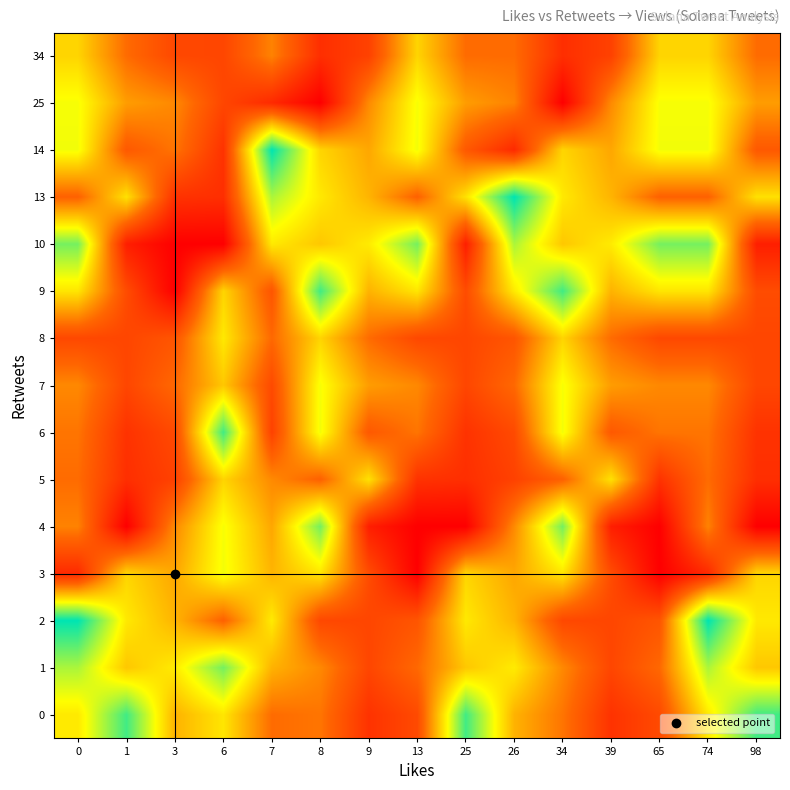

Reading left to right, list all the values displayed in this chart.

0: 0=6.3	1=9.0	3=5.2	6=6.2	7=3.8	8=4.0	9=2.2	13=2.9	25=9.0	26=5.2	34=4.0	39=2.2	65=2.9	74=6.3	98=9.0
1: 0=7.7	1=5.6	3=6.3	6=8.3	7=5.2	8=4.4	9=2.8	13=3.8	25=5.6	26=6.3	34=4.4	39=2.8	65=3.8	74=7.7	98=5.6
2: 0=9.7	1=6.3	3=5.3	6=3.6	7=6.3	8=2.8	9=2.8	13=3.2	25=6.3	26=5.3	34=2.8	39=2.8	65=3.2	74=9.7	98=6.3
3: 0=1.9	1=5.9	3=5.0	6=6.9	7=5.3	8=6.2	9=2.9	13=0.7	25=5.9	26=5.0	34=6.2	39=2.9	65=0.7	74=1.9	98=5.9
4: 0=4.3	1=0.7	3=4.4	6=6.8	7=5.0	8=8.3	9=1.6	13=0.7	25=0.7	26=4.4	34=8.3	39=1.6	65=0.7	74=4.3	98=0.7
5: 0=3.8	1=2.1	3=2.6	6=5.9	7=4.4	8=3.6	9=6.1	13=2.2	25=2.1	26=2.6	34=3.6	39=6.1	65=2.2	74=3.8	98=2.1
6: 0=4.0	1=2.2	3=2.9	6=9.0	7=2.6	8=6.9	9=3.3	13=4.0	25=2.2	26=2.9	34=6.9	39=3.3	65=4.0	74=4.0	98=2.2
7: 0=4.4	1=2.8	3=3.8	6=5.6	7=2.9	8=6.8	9=4.8	13=4.4	25=2.8	26=3.8	34=6.8	39=4.8	65=4.4	74=4.4	98=2.8
8: 0=2.8	1=2.8	3=3.2	6=6.3	7=3.8	8=5.9	9=3.8	13=2.8	25=2.8	26=3.2	34=5.9	39=3.8	65=2.8	74=2.8	98=2.8
9: 0=6.2	1=2.9	3=0.7	6=5.9	7=3.2	8=9.0	9=5.2	13=6.2	25=2.9	26=6.3	34=9.0	39=5.2	65=6.2	74=6.2	98=2.9
10: 0=8.3	1=1.6	3=0.7	6=0.7	7=6.3	8=5.6	9=6.3	13=8.3	25=1.6	26=7.7	34=5.6	39=6.3	65=8.3	74=8.3	98=1.6
13: 0=3.6	1=6.1	3=2.2	6=2.1	7=7.7	8=6.3	9=5.3	13=3.6	25=6.1	26=9.7	34=6.3	39=5.3	65=3.6	74=3.6	98=6.1
14: 0=6.9	1=3.3	3=4.0	6=2.2	7=9.7	8=5.9	9=5.0	13=6.9	25=3.3	26=1.9	34=5.9	39=5.0	65=6.9	74=6.9	98=3.3
25: 0=6.8	1=4.8	3=4.4	6=2.8	7=1.9	8=0.7	9=4.4	13=6.8	25=4.8	26=4.3	34=0.7	39=4.4	65=6.8	74=6.8	98=4.8
34: 0=5.9	1=3.8	3=2.8	6=2.8	7=4.3	8=2.1	9=2.6	13=5.9	25=3.8	26=3.8	34=2.1	39=2.6	65=5.9	74=5.9	98=3.8